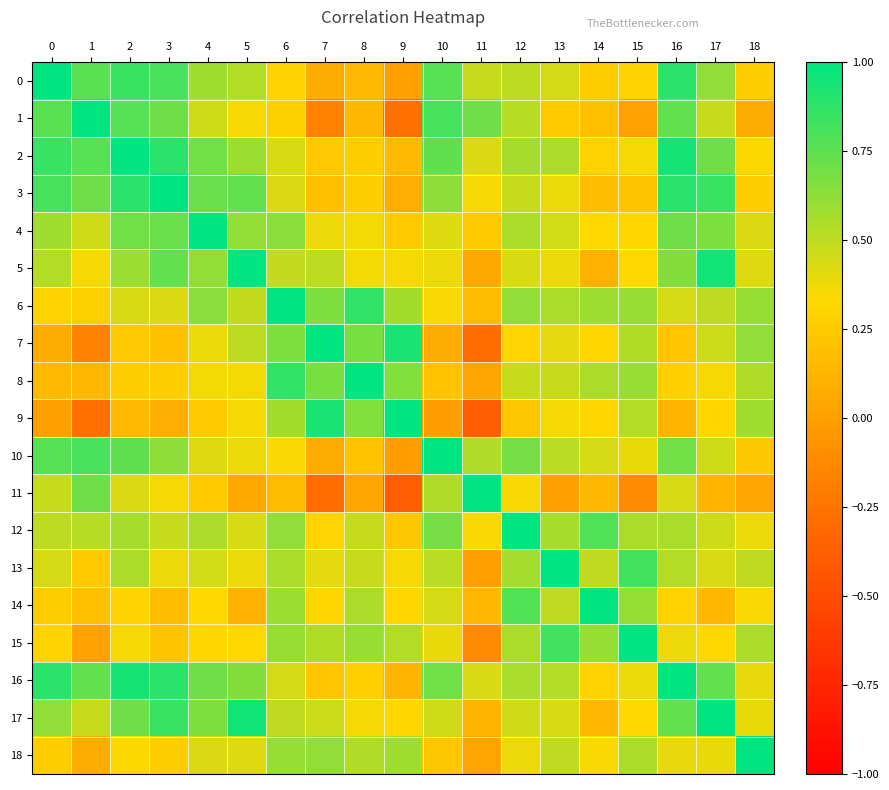

At which category does the chart reach its minimum across all series?

11